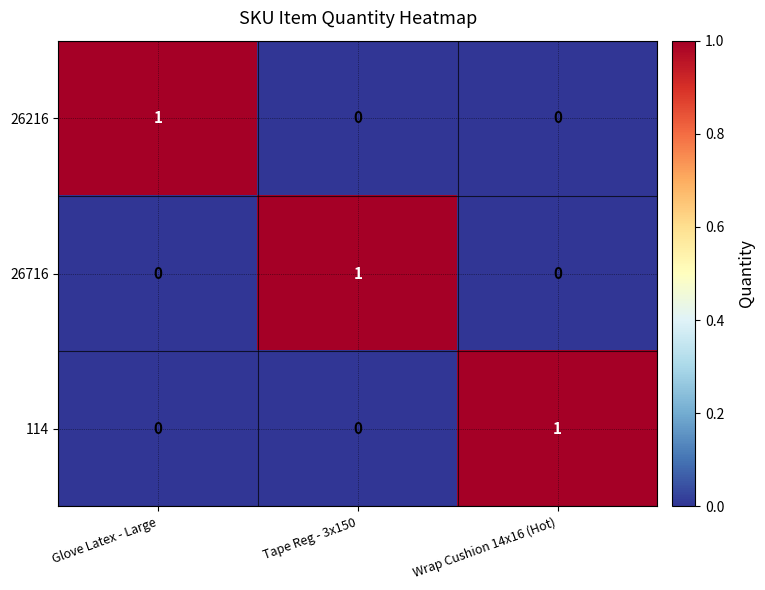

Reading left to right, what are all the values shown in this chart?

26216: 1	0	0
26716: 0	1	0
114: 0	0	1